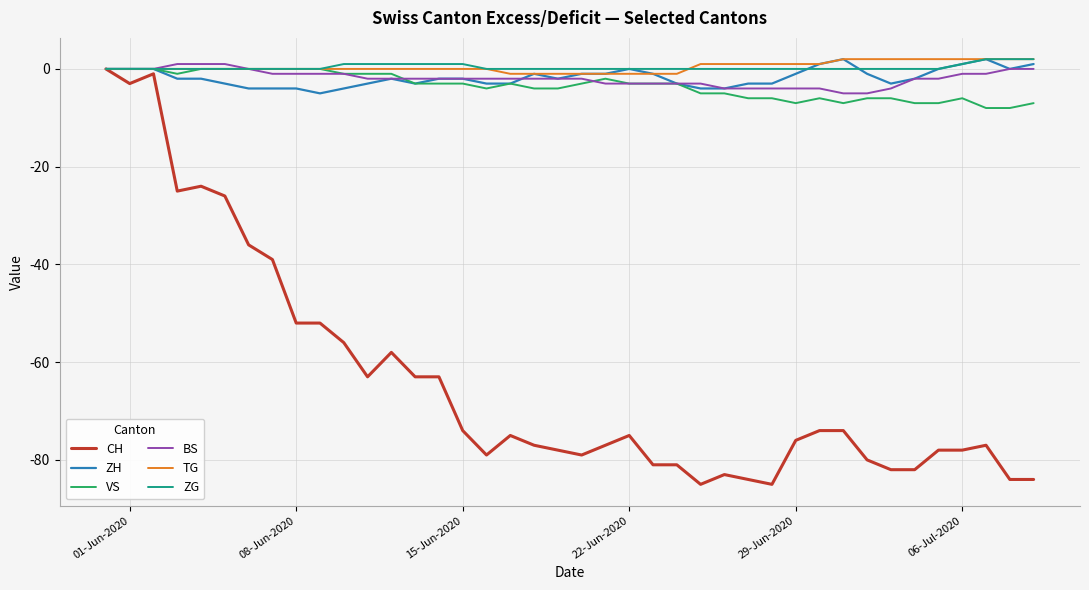

Which series has the largest range (max minus min)?

CH